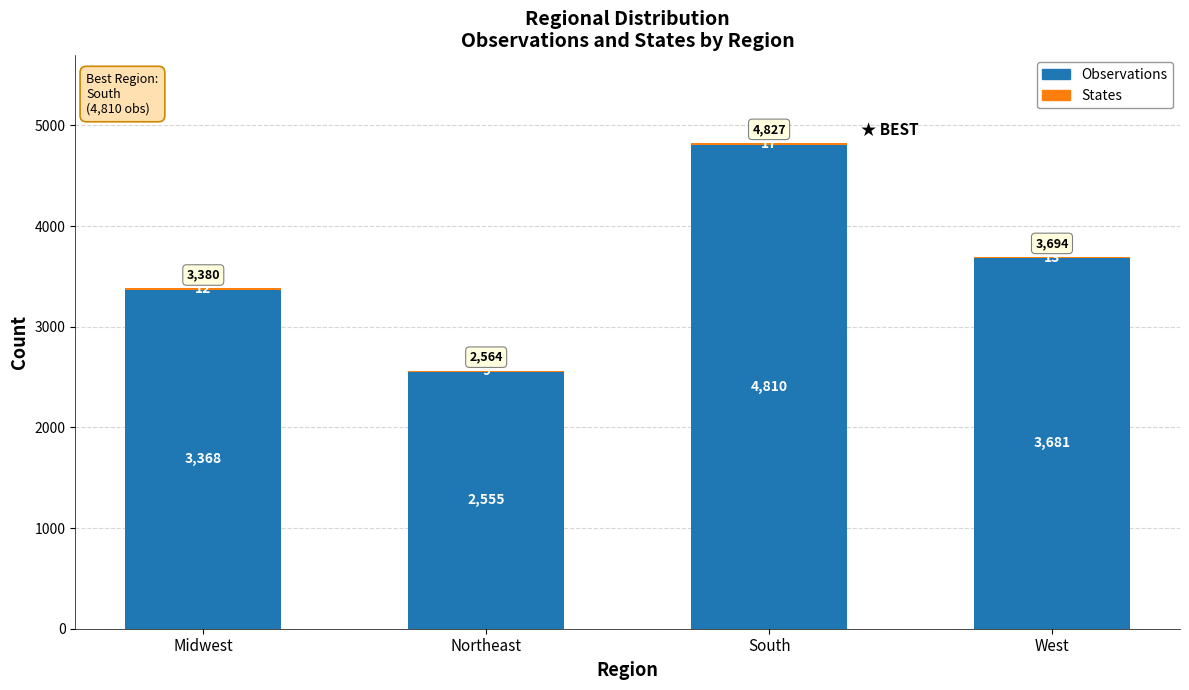

At which label is Observations closest to 3682?

West